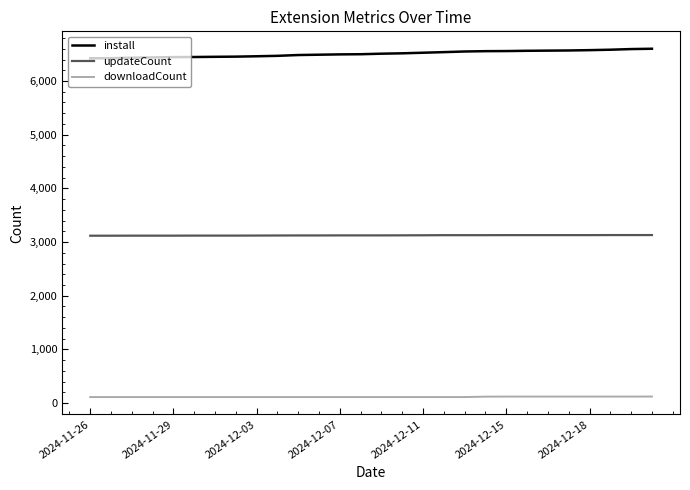

True or false: updateCount and install intersect in this chart.

False